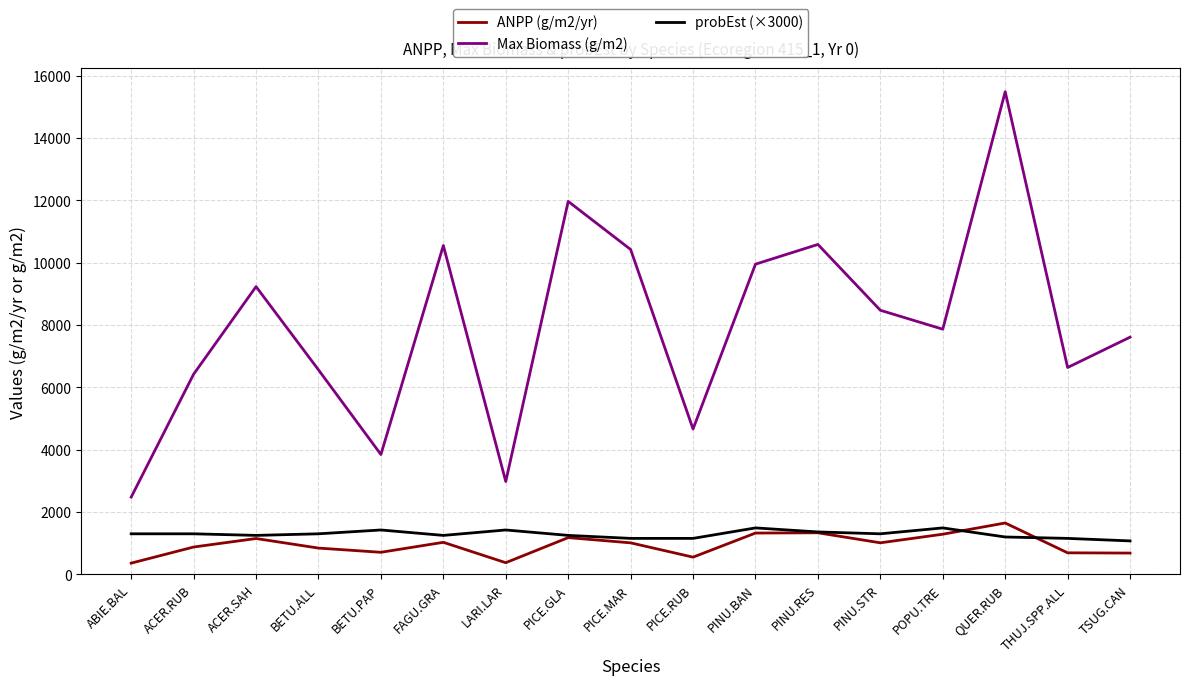

Between FAGU.GRA and PICE.GLA, which series saw the biggest shift?

Max Biomass (g/m2)